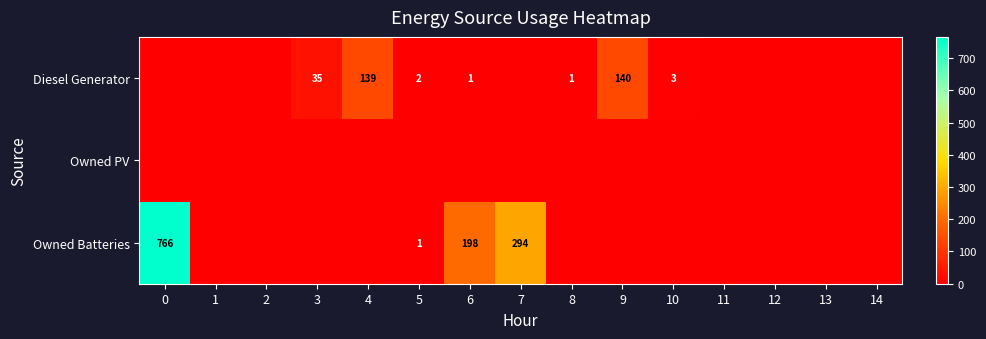

What is the sum of the Owned Batteries values at 0 and 7?

1060